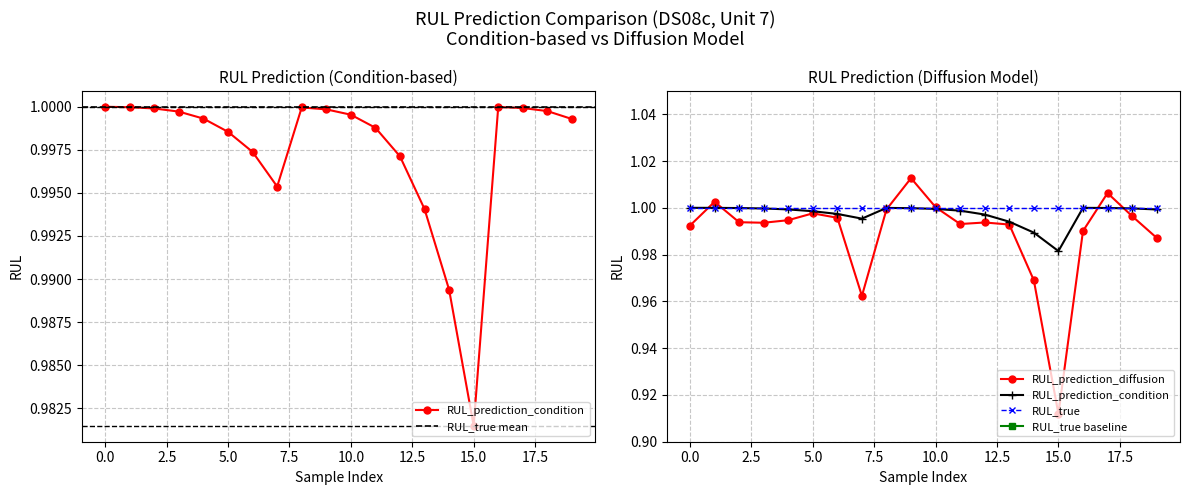

Where is the first local minimum for RUL_prediction_condition?

7